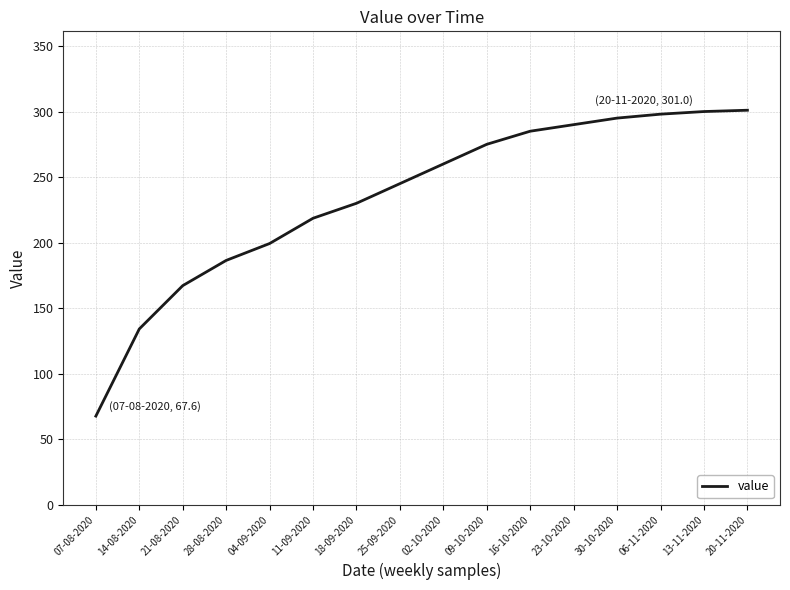

What is the smallest value displayed?

67.6